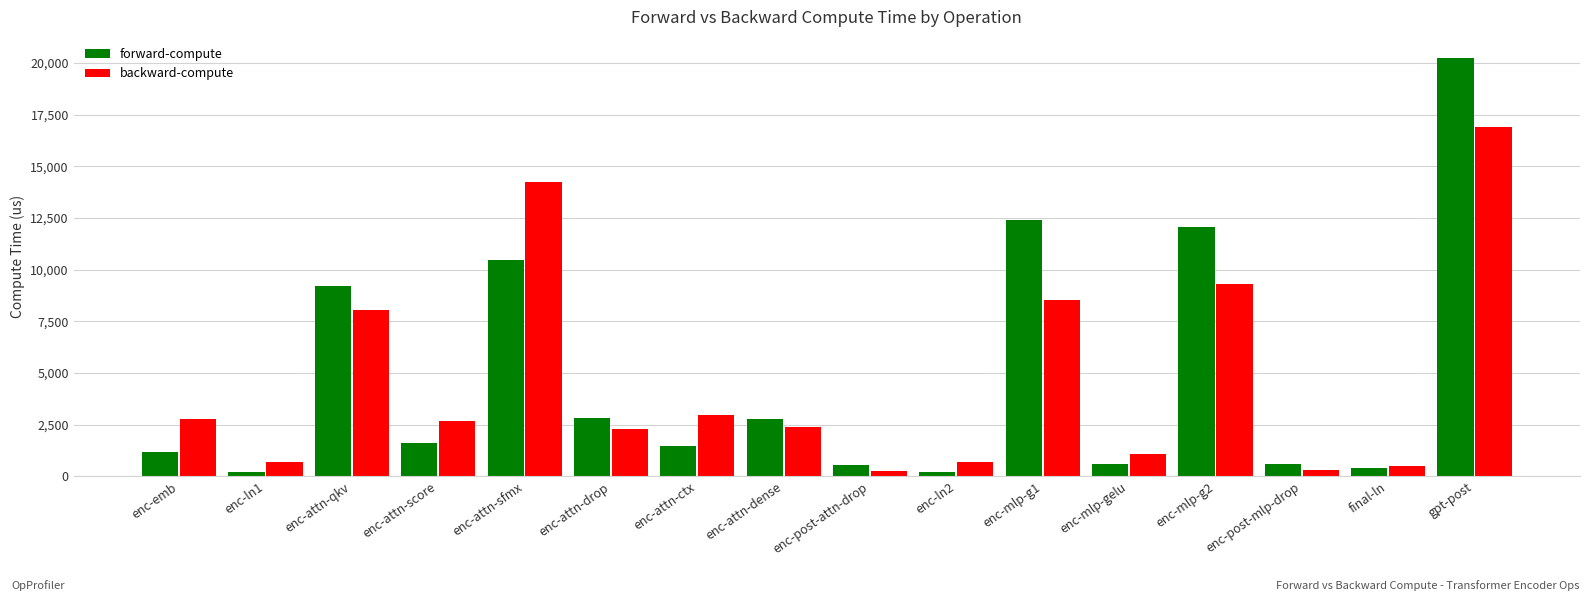

Which series has the widest spread of values?

forward-compute